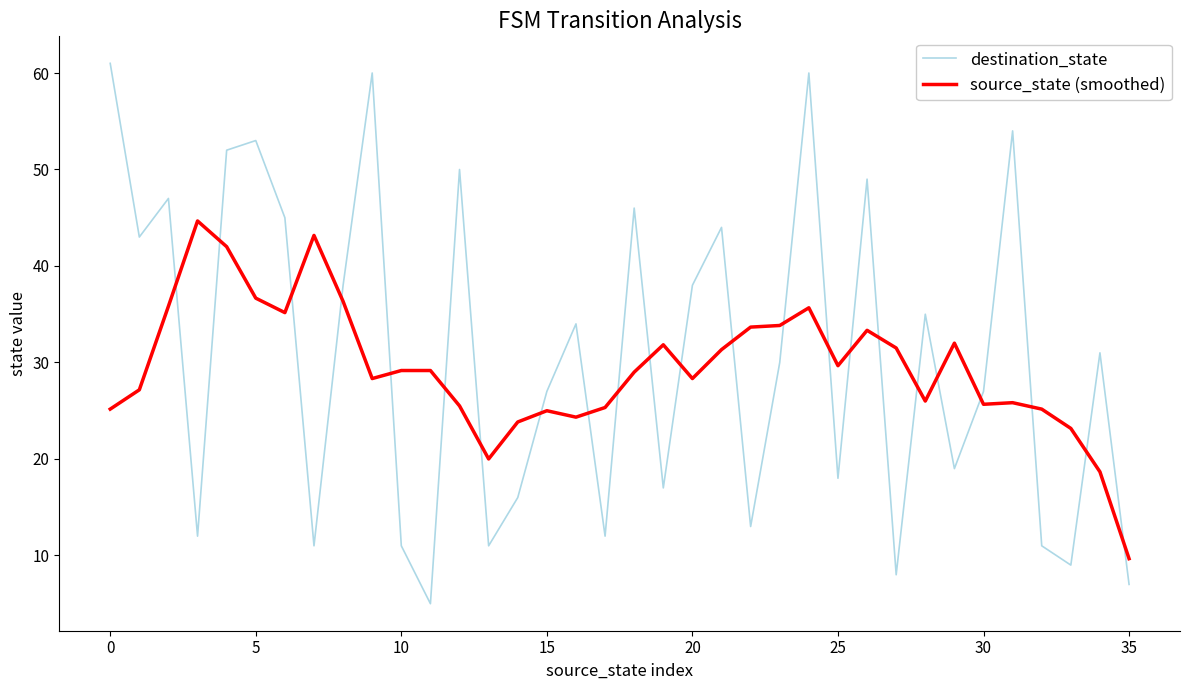

List the series in order of their peak value, lowest first.

source_state (smoothed), destination_state